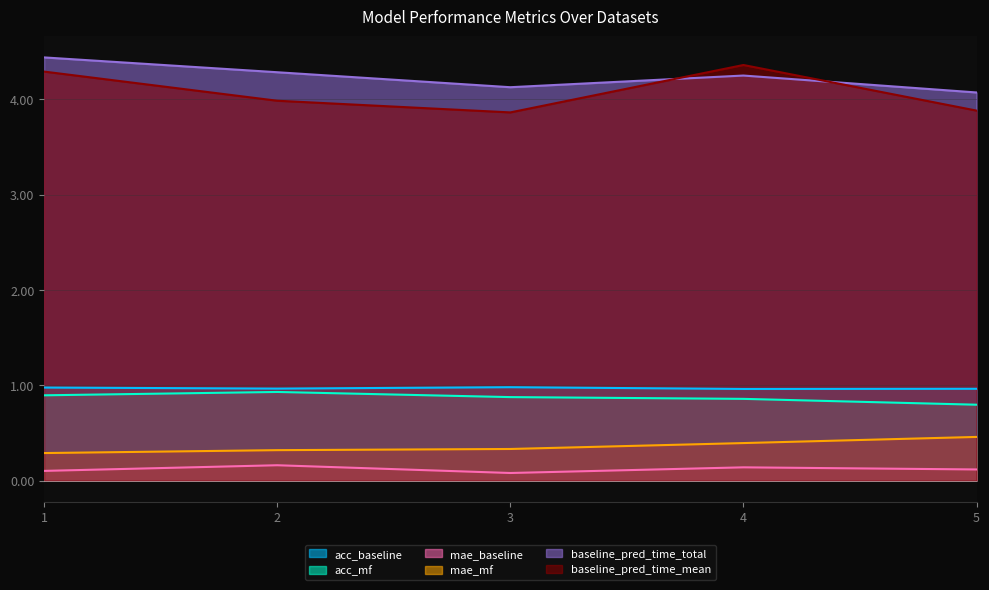

Which series has the widest spread of values?

baseline_pred_time_mean